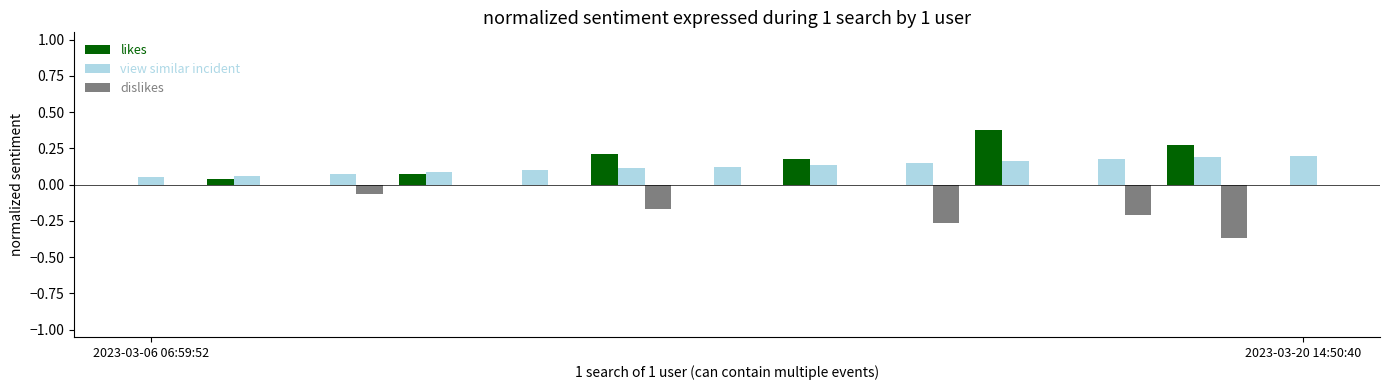

True or false: dislikes has a value of 0.2 at 2023-03-06 06:59:52.

False